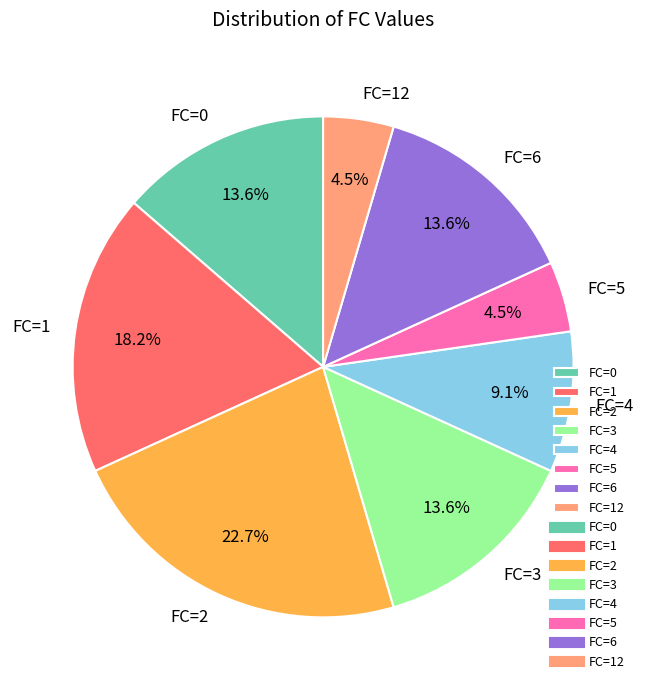

Does FC=3 account for over 50% of the chart?

No